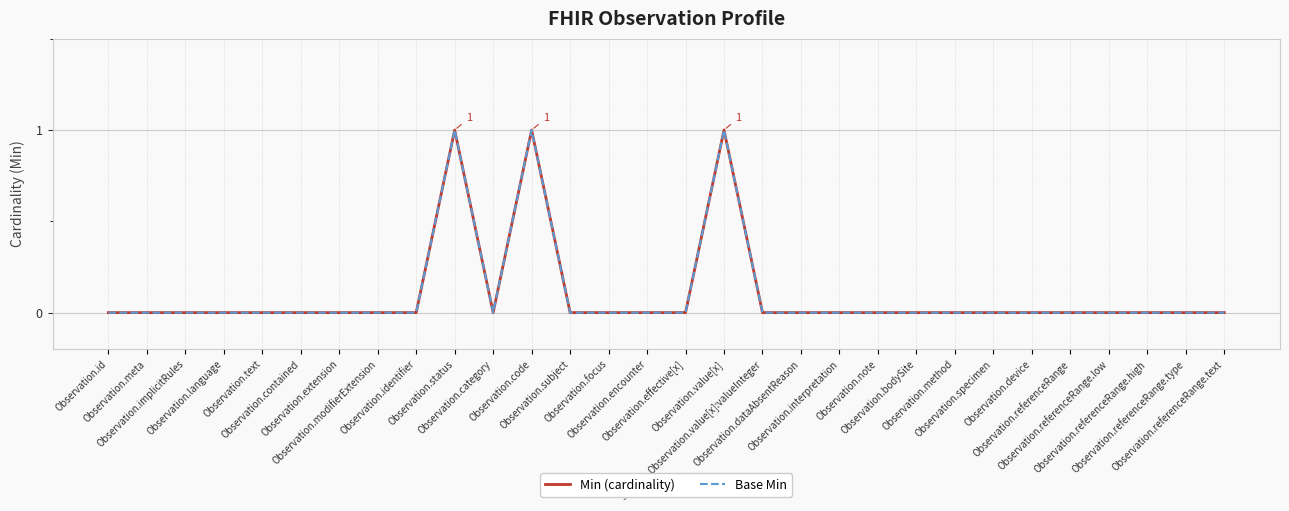

Is this an area chart (filled region under the line)?

No